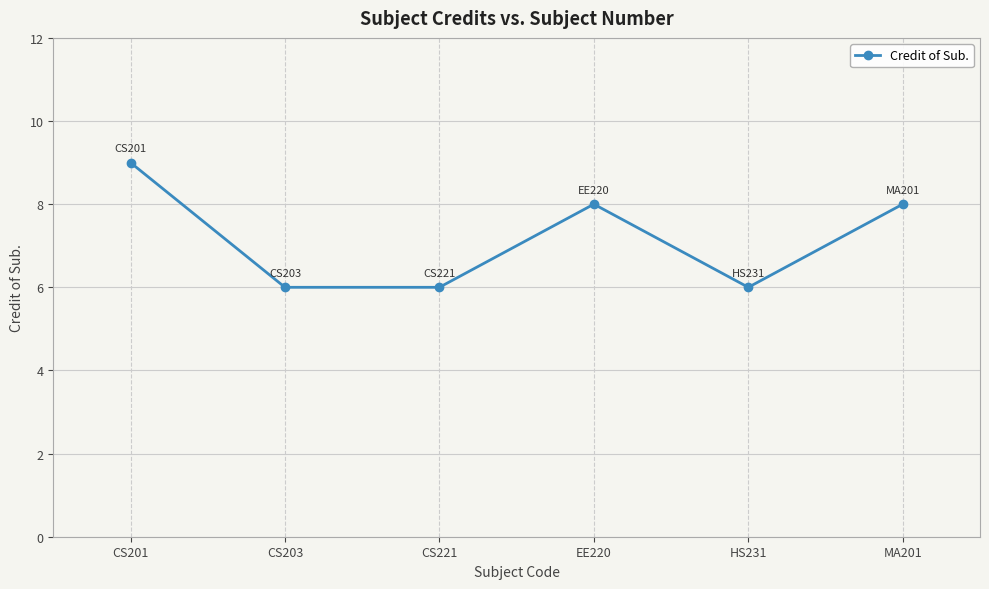

At which category does the chart reach its peak across all series?

CS201